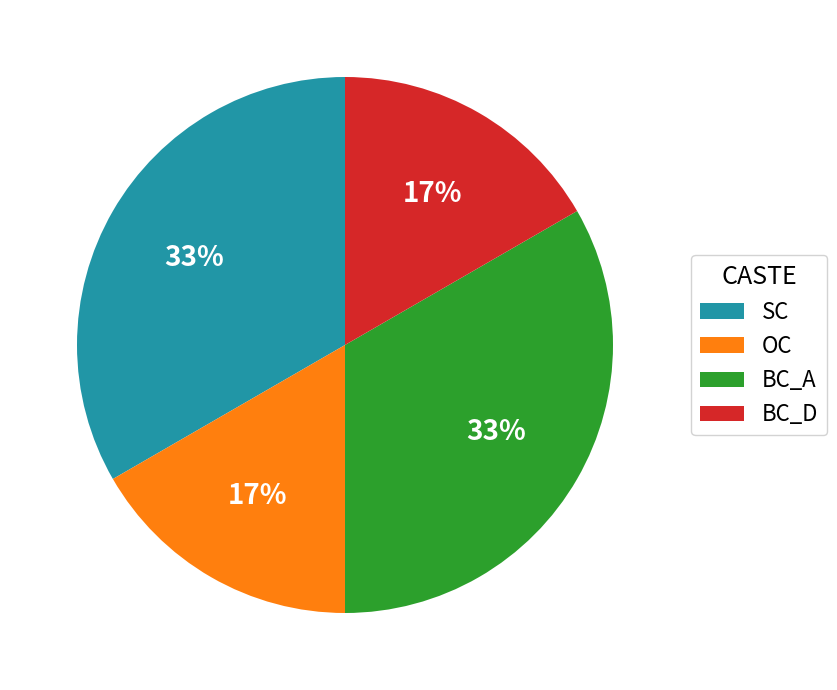

Is there a majority slice in this chart?

No